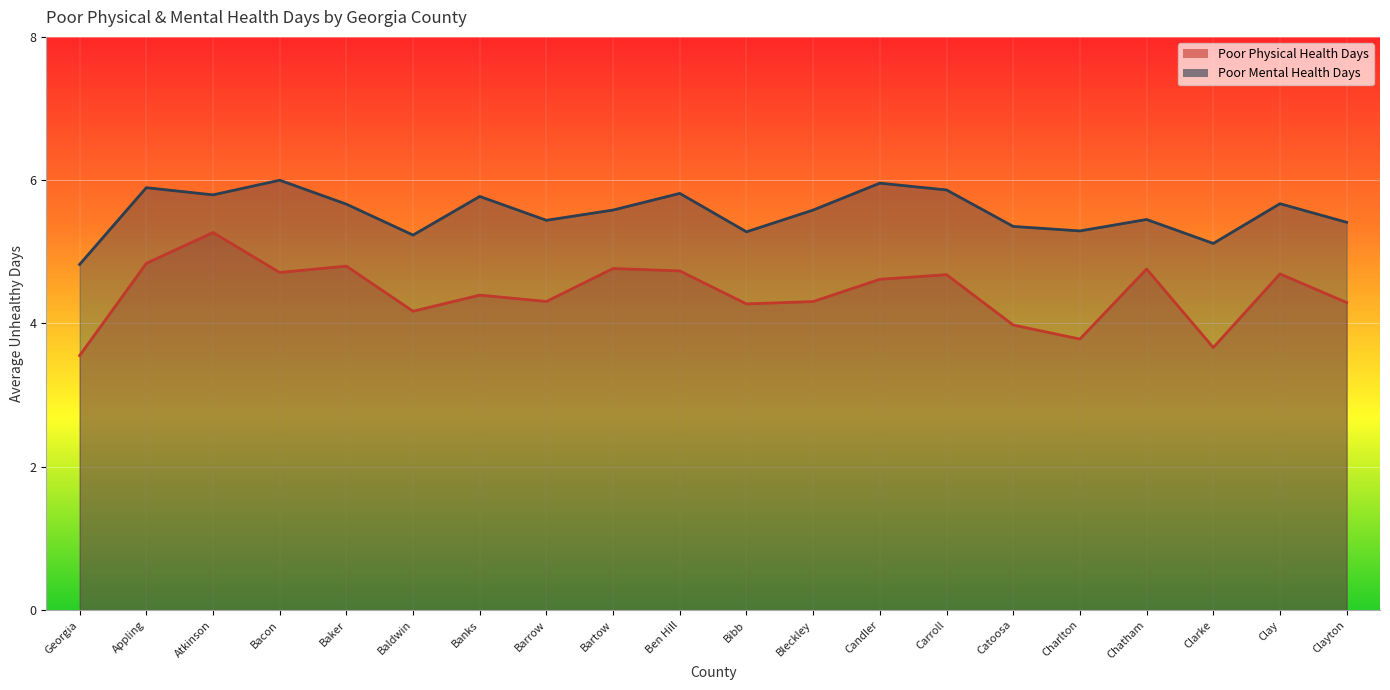

List the series in order of their peak value, highest first.

Poor Mental Health Days, Poor Physical Health Days